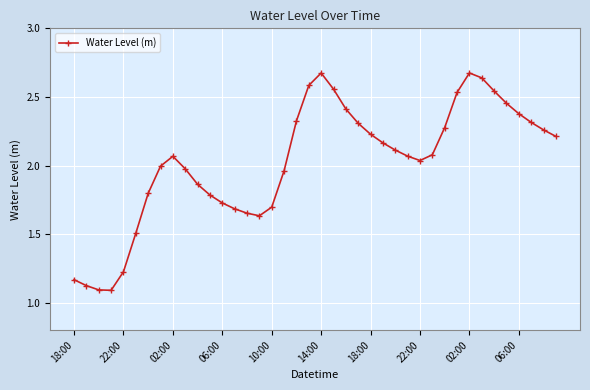

True or false: there are more than 1 points higher than both neighbors.

True